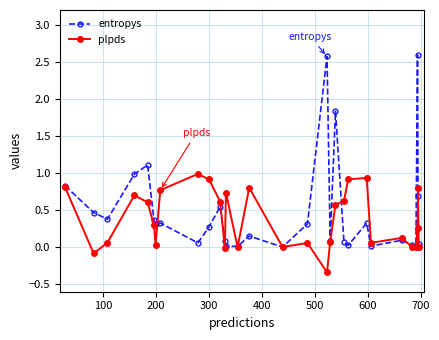

How many lines are shown in the chart?

2